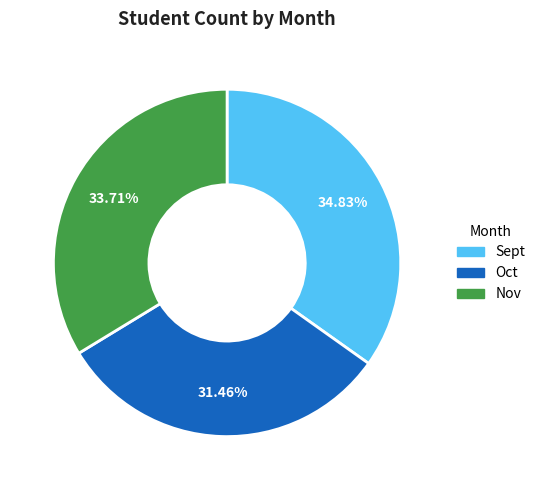

The Oct slice represents 31% of the pie. True or false?

True